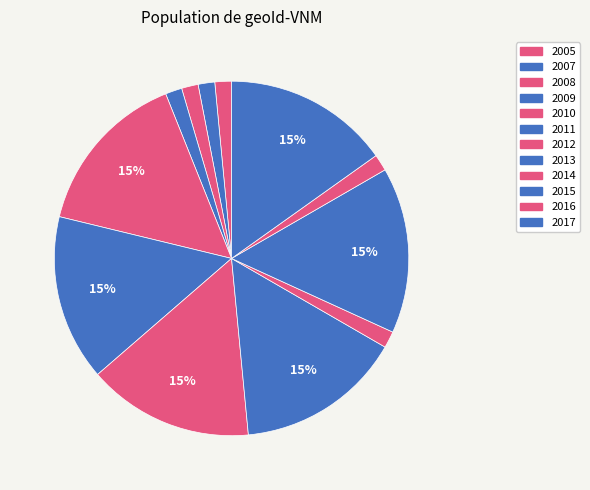

Does any single category account for the majority?

No